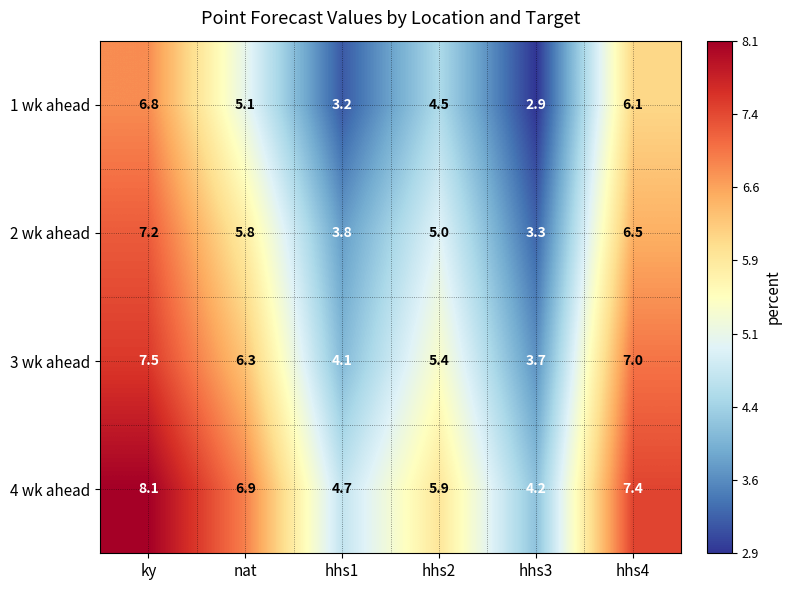

What is the average value of the 3 wk ahead series?

5.7